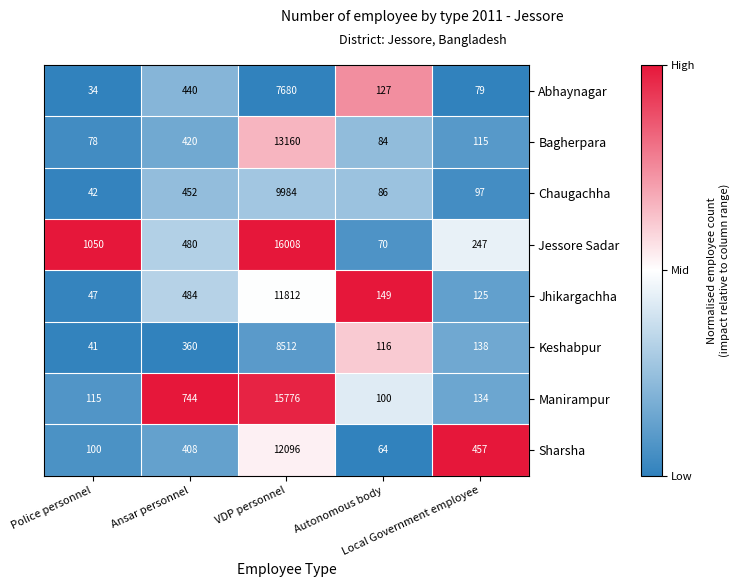

What is the difference between the highest and lowest values at Ansar personnel?

384